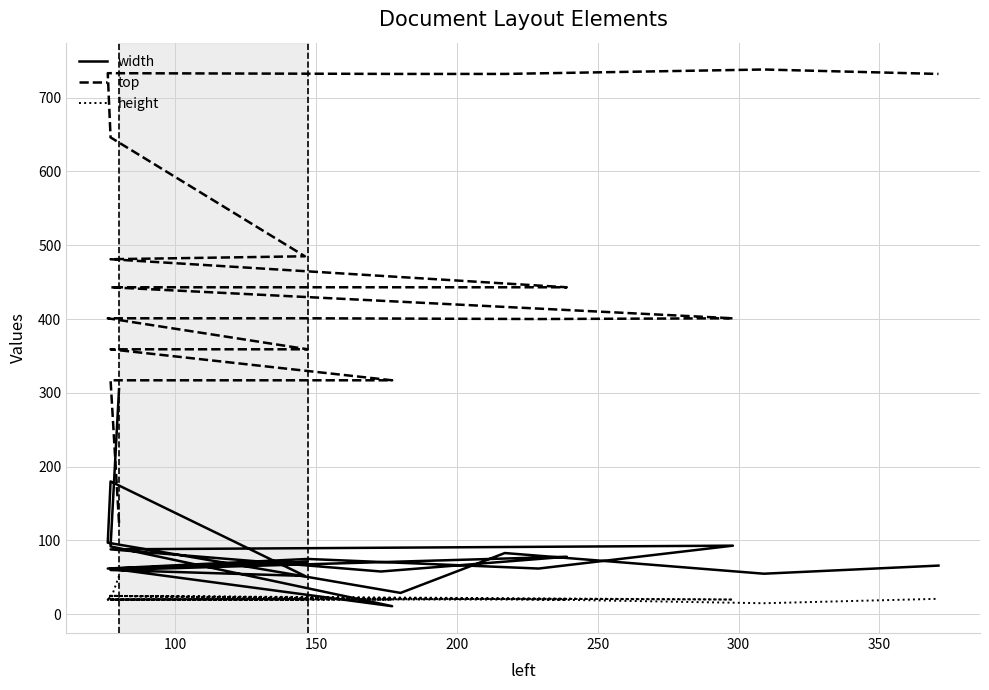

The top series shows 91 at 150. True or false?

False